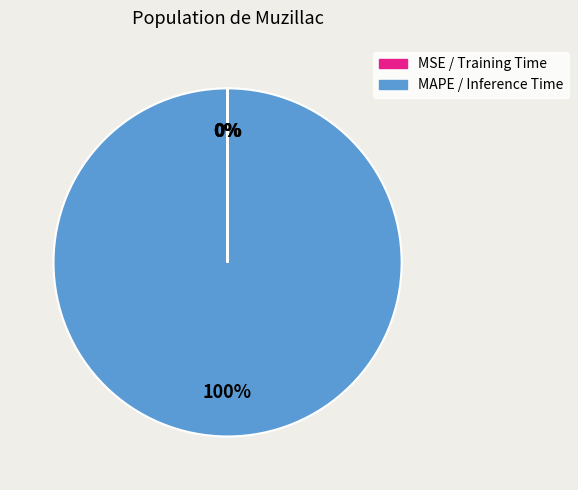

Which slice is the largest?

MAPE